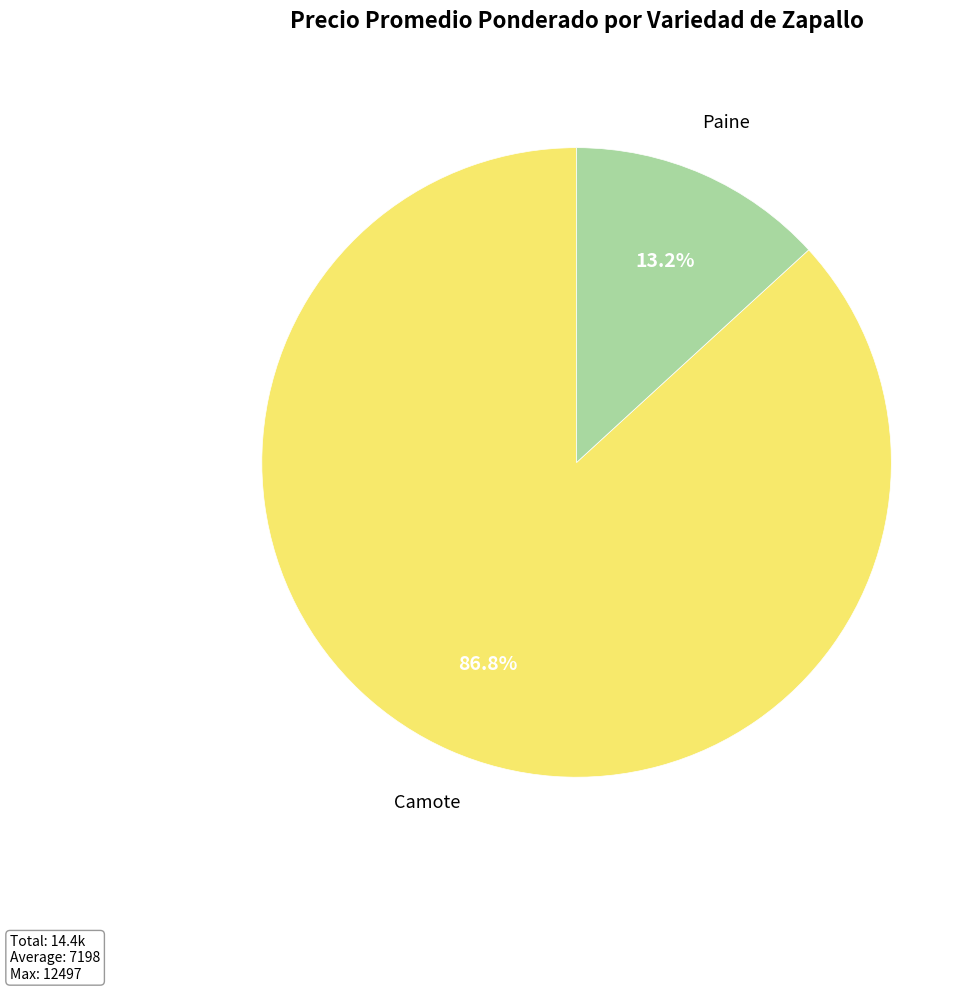

Is there any slice that represents more than half of the pie?

Yes